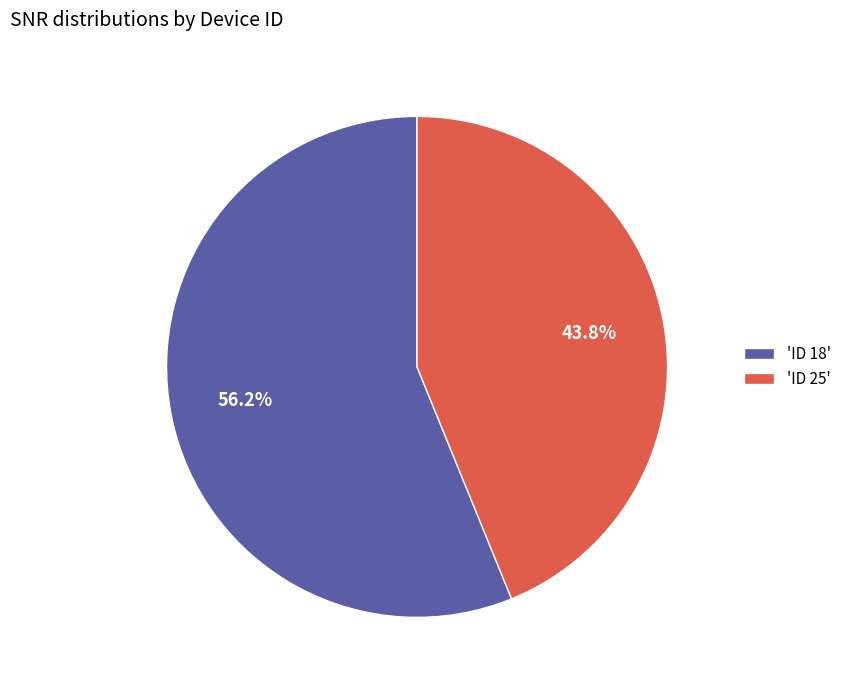

How many slices are in this pie chart?

2